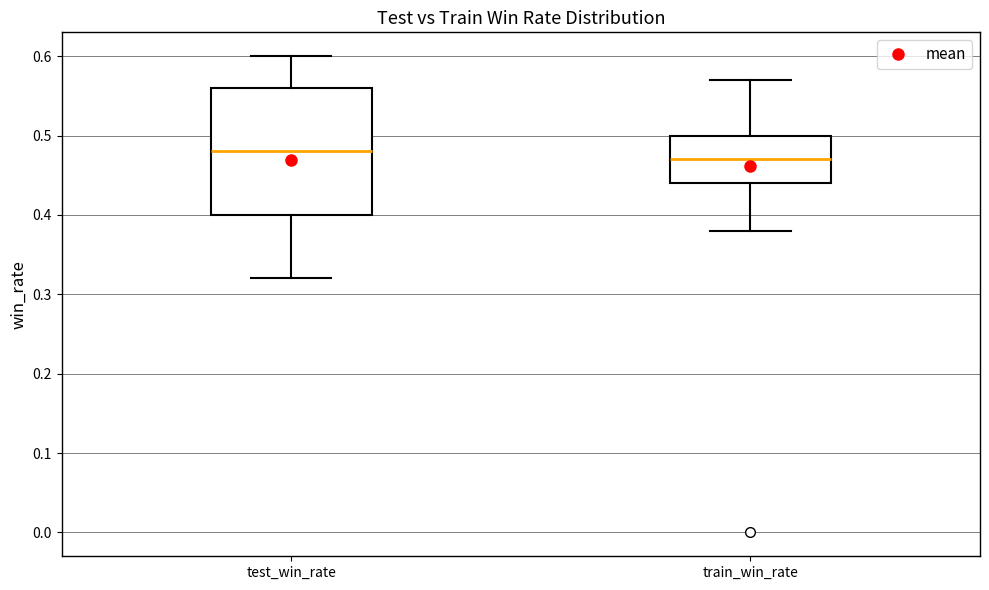

Reading left to right, read every box against the y-axis: the position of its median line, the range the box covers, and the ends of its whiskers. The values are not printed on the chart, so give them approximately, as read against the axis.

test_win_rate: median 0.48, box 0.40 to 0.56, whiskers 0.32 to 0.60
train_win_rate: median 0.47, box 0.44 to 0.50, whiskers 0.38 to 0.57